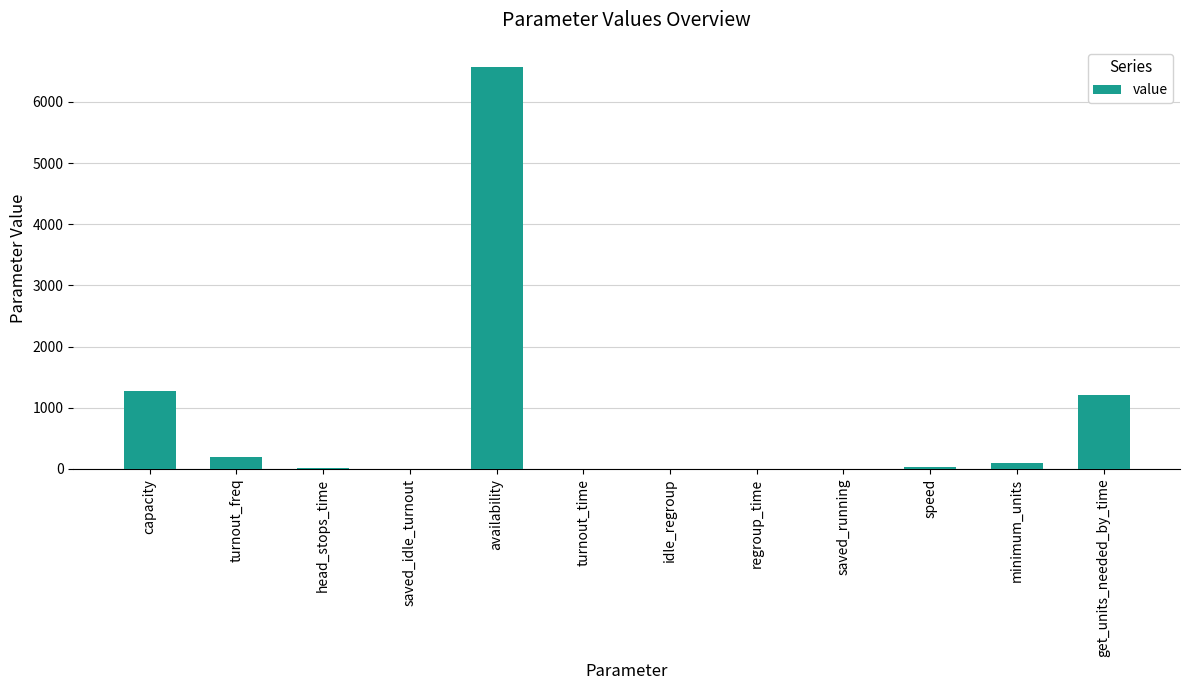

Count the number of categories in the chart.

12